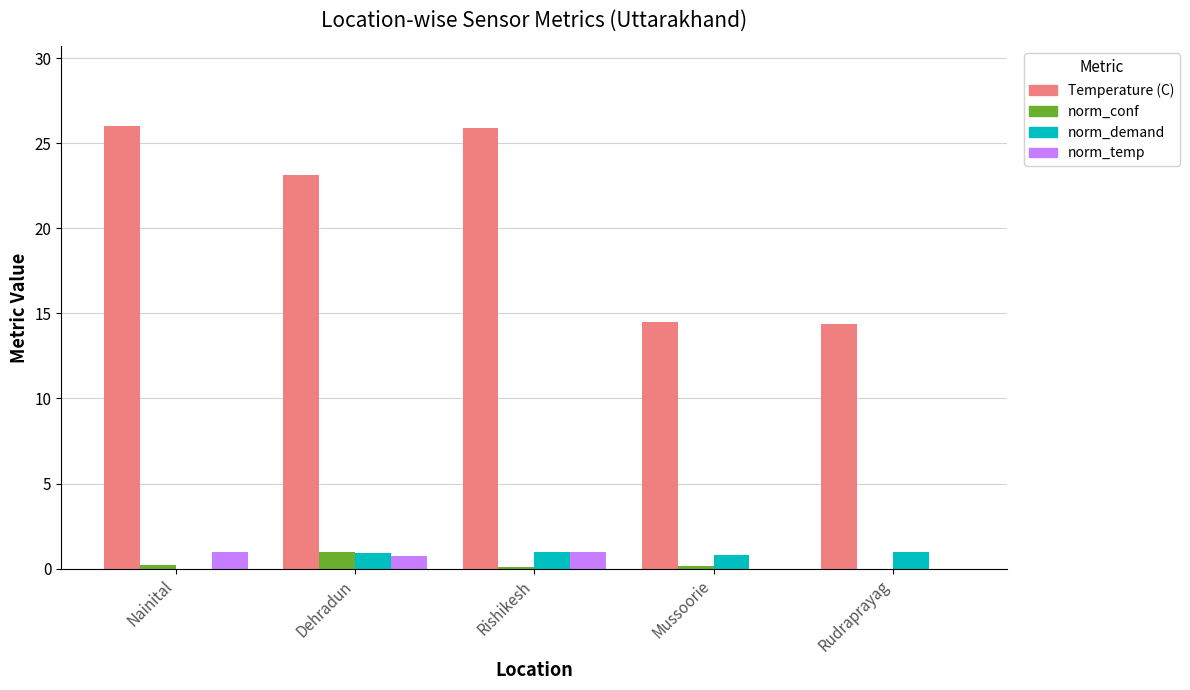

How many data points does each series have?

5